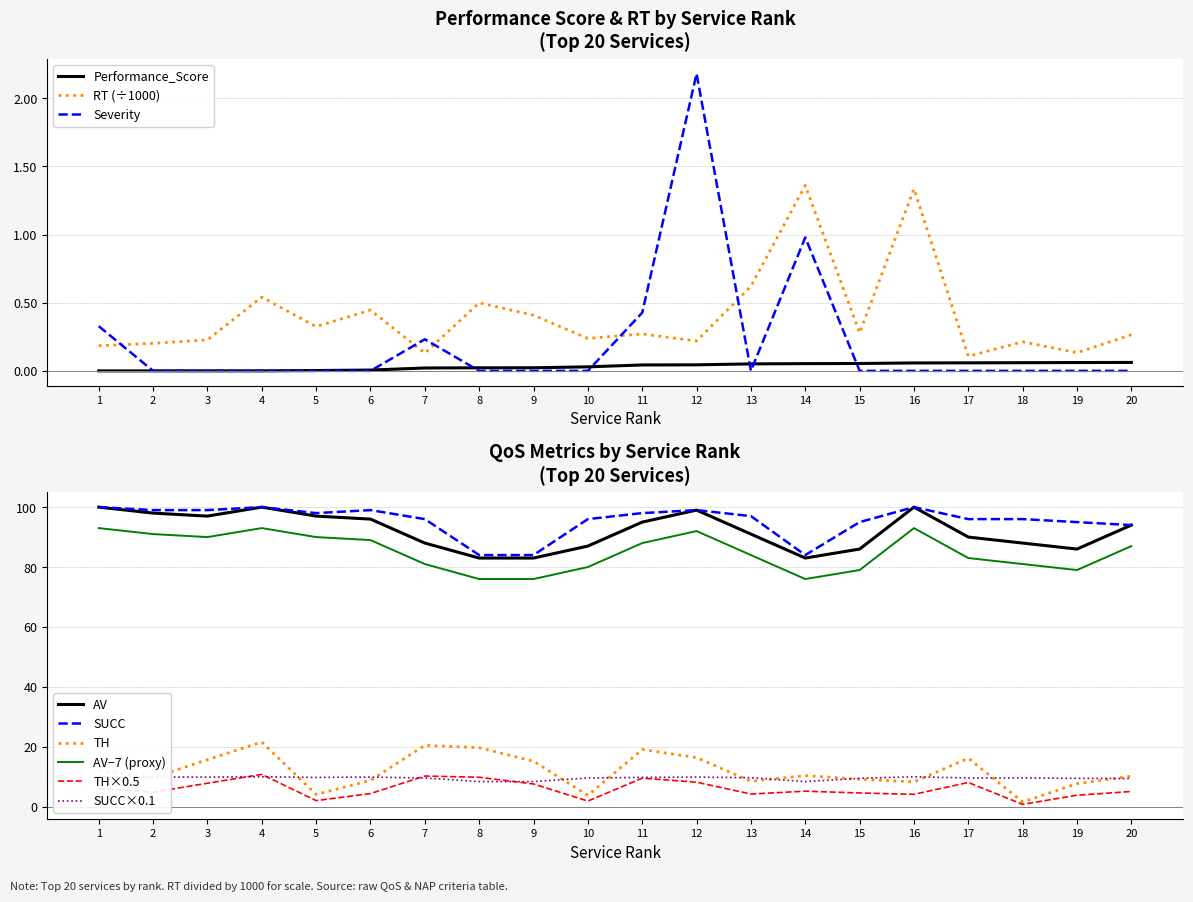

Which series has the largest range (max minus min)?

TH